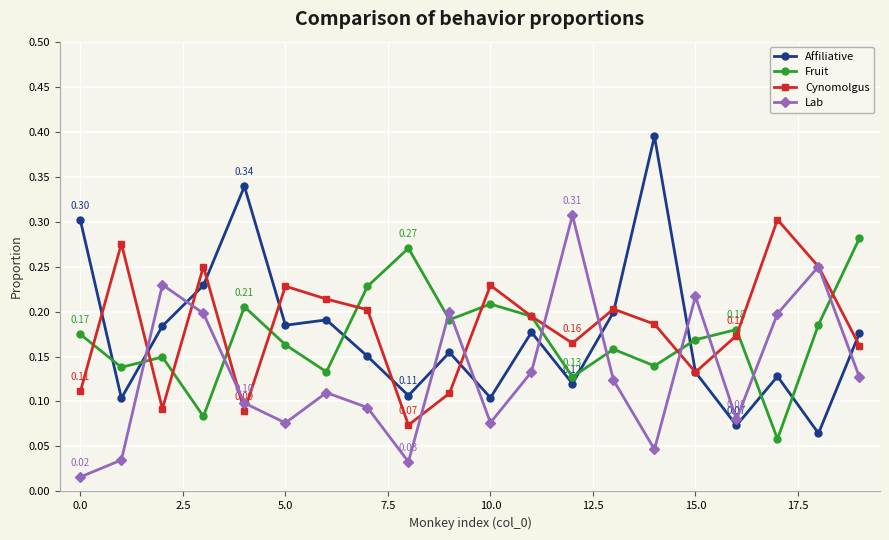

At how many categories does at least one series exceed 0?

20